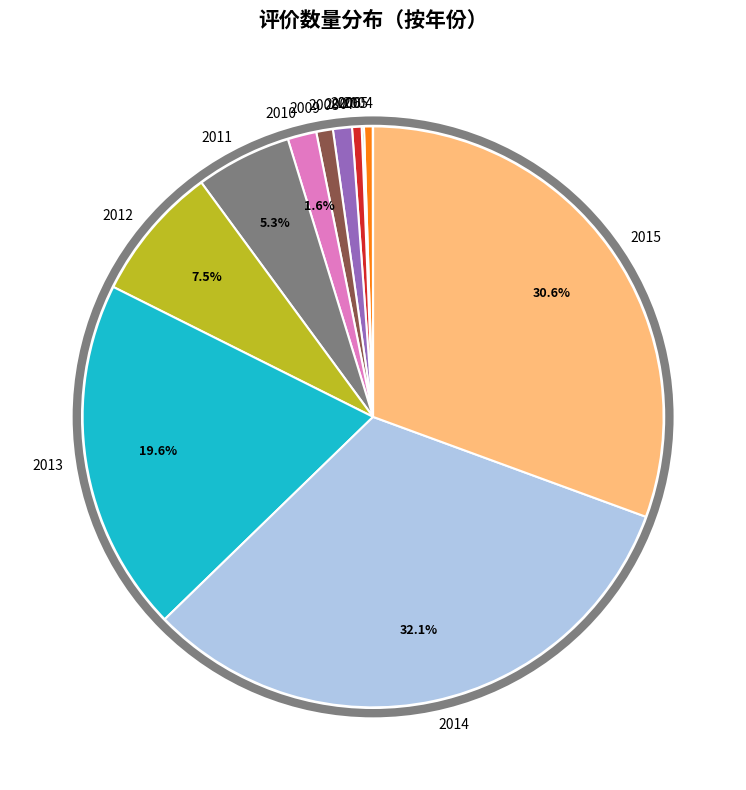

The 2008 slice represents 1% of the pie. True or false?

True